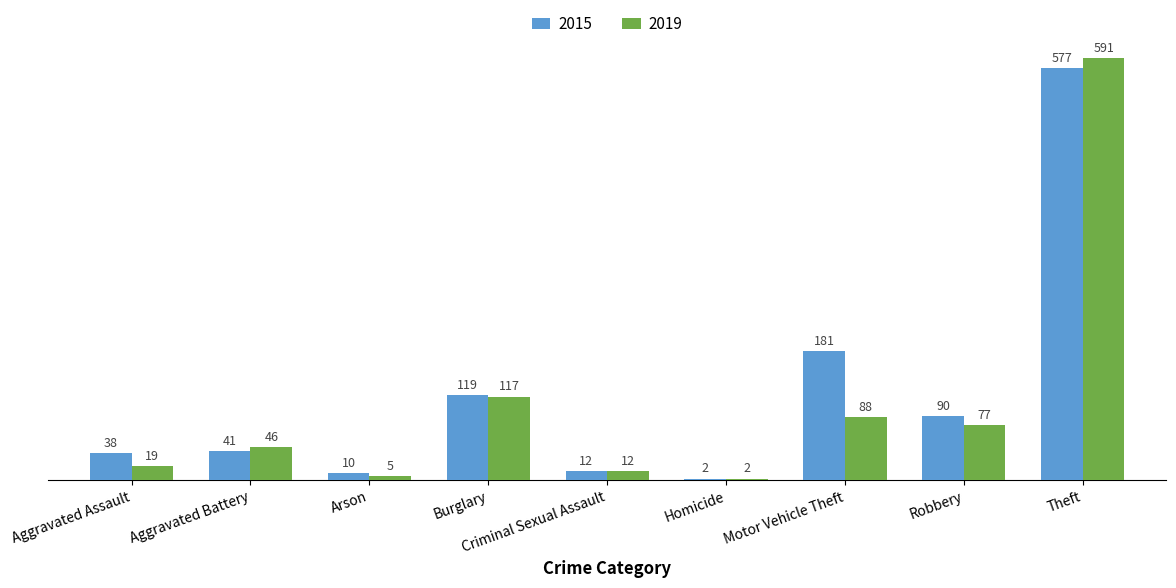

At which label does 2015 reach its minimum?

Homicide